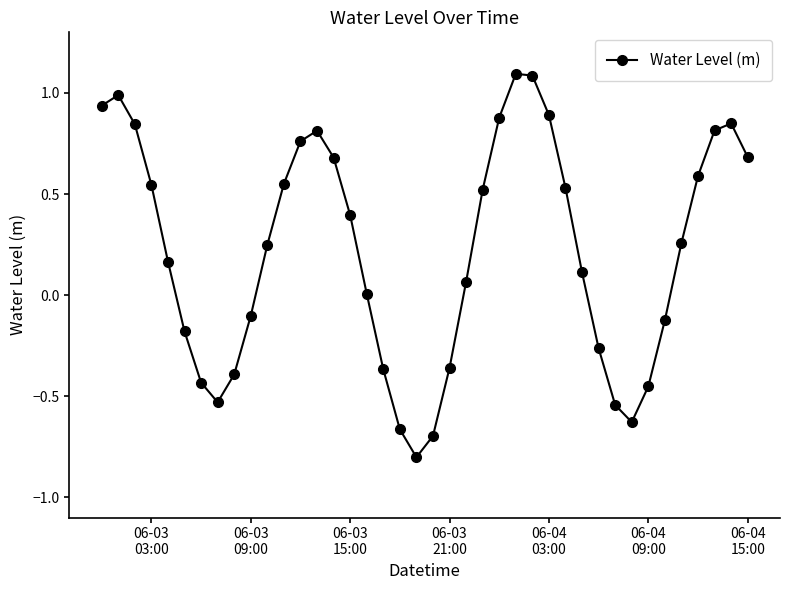

What is the smallest value displayed?

-0.8